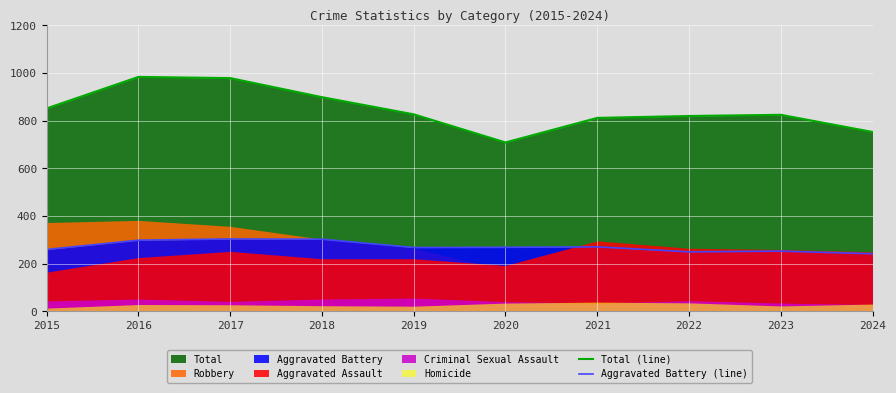

True or false: Total (line) has a value of 898 at 2018.

True